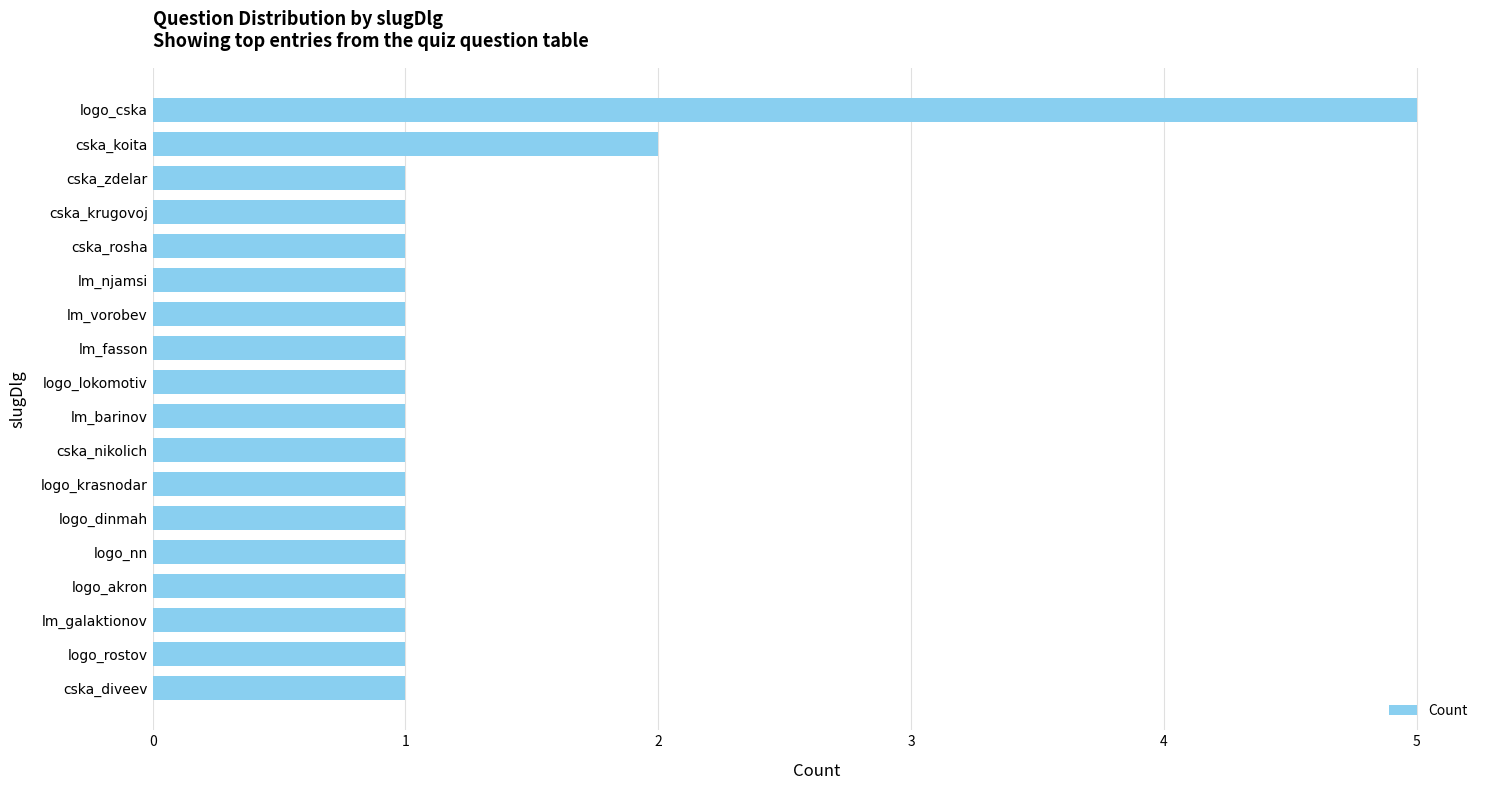

Reading top to bottom, transcribe all the data shown in this chart.

logo_cska=5	cska_koita=2	cska_zdelar=1	cska_krugovoj=1	cska_rosha=1	lm_njamsi=1	lm_vorobev=1	lm_fasson=1	logo_lokomotiv=1	lm_barinov=1	cska_nikolich=1	logo_krasnodar=1	logo_dinmah=1	logo_nn=1	logo_akron=1	lm_galaktionov=1	logo_rostov=1	cska_diveev=1